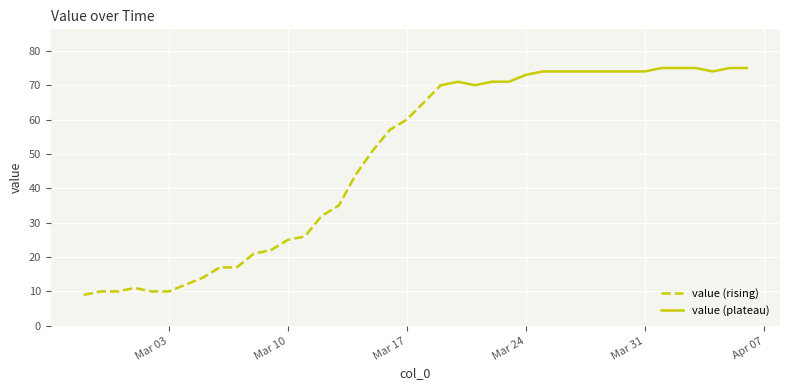

What is the change in value from 2020-02-27 to 2020-04-03?

+66